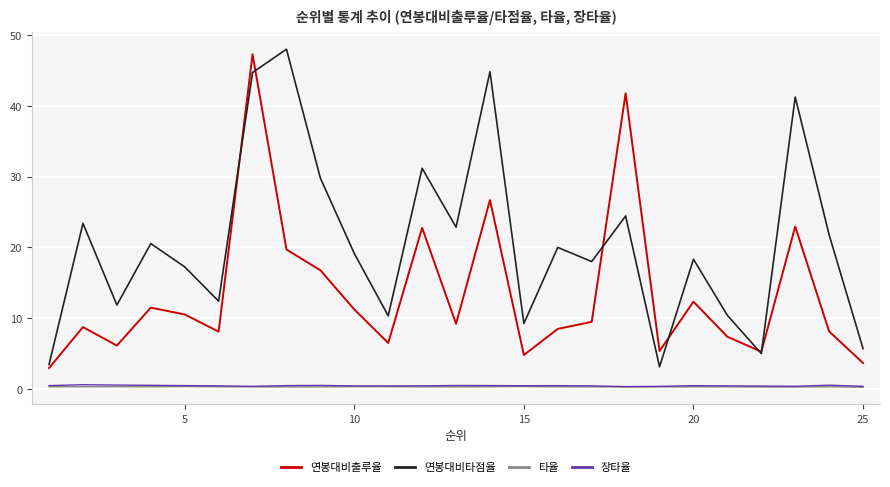

True or false: 장타율 and 연봉대비타점율 cross at least once.

False